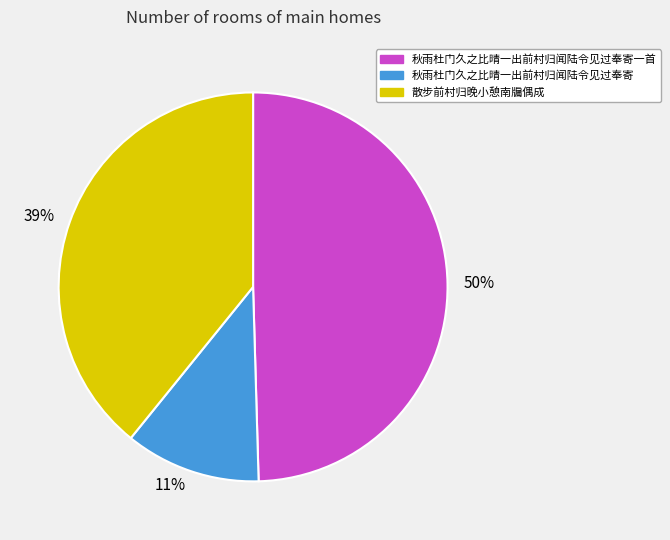

Does any single category account for the majority?

No